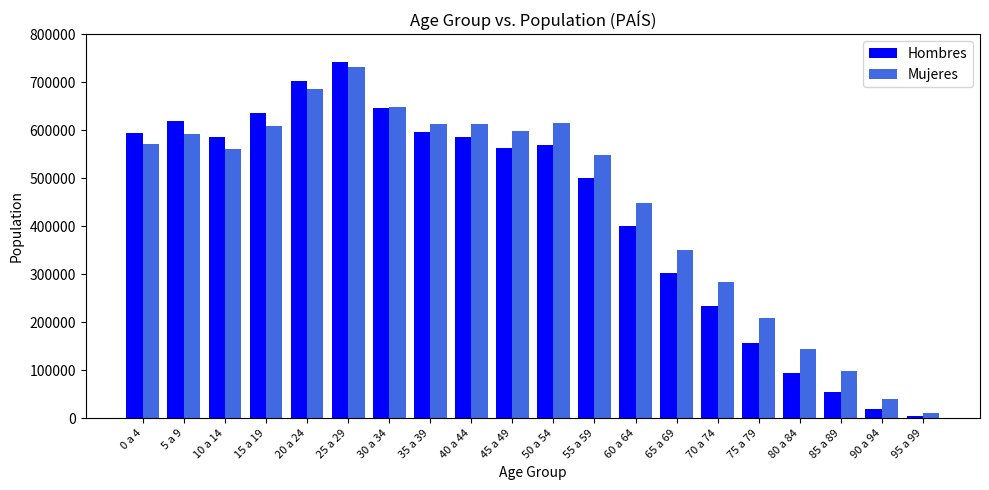

What is the sum of all Hombres values?

8600390